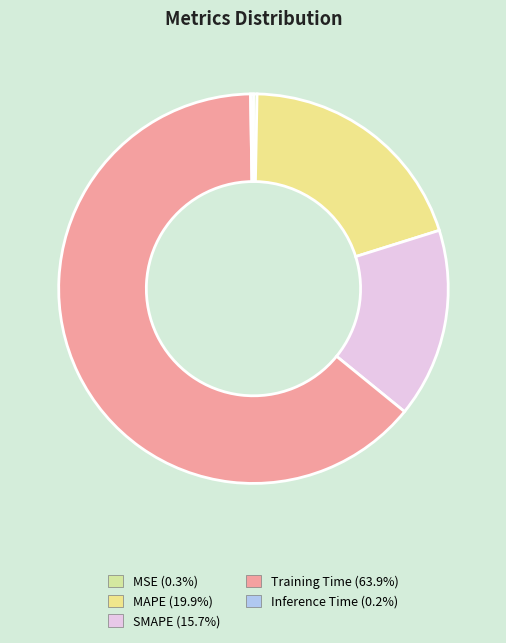

Does any single category account for the majority?

Yes